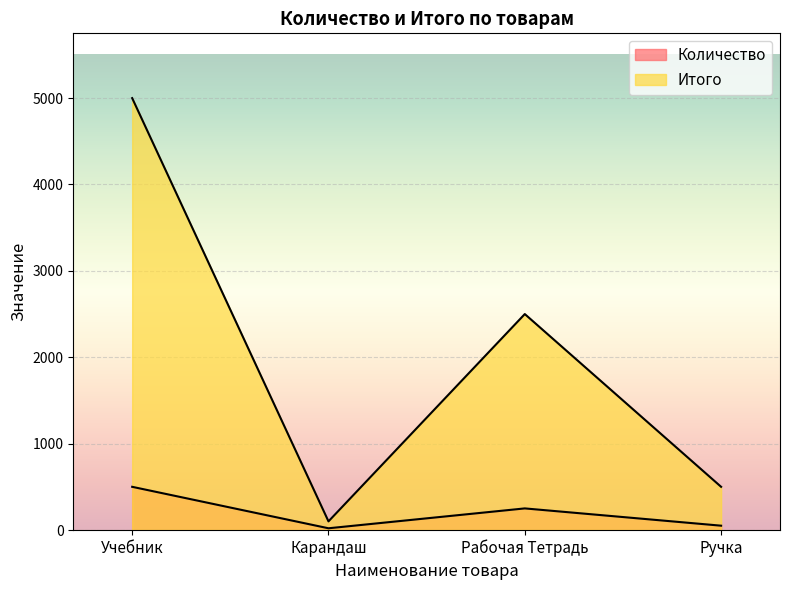

Which label corresponds to the largest value in the chart?

Учебник